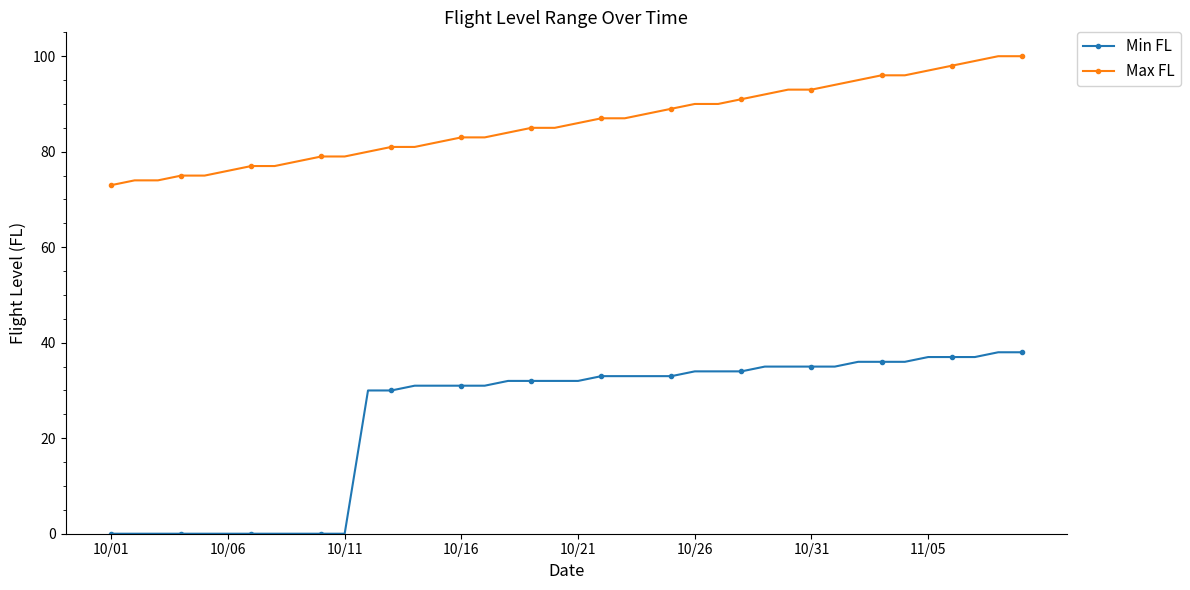

Which series has the largest range (max minus min)?

Min FL